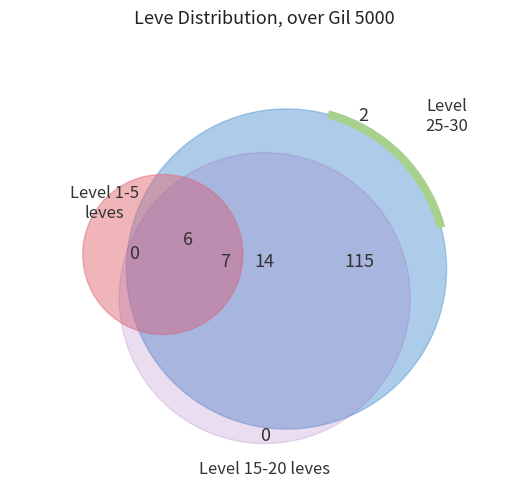

Which has a higher value, 16 or 10?

16